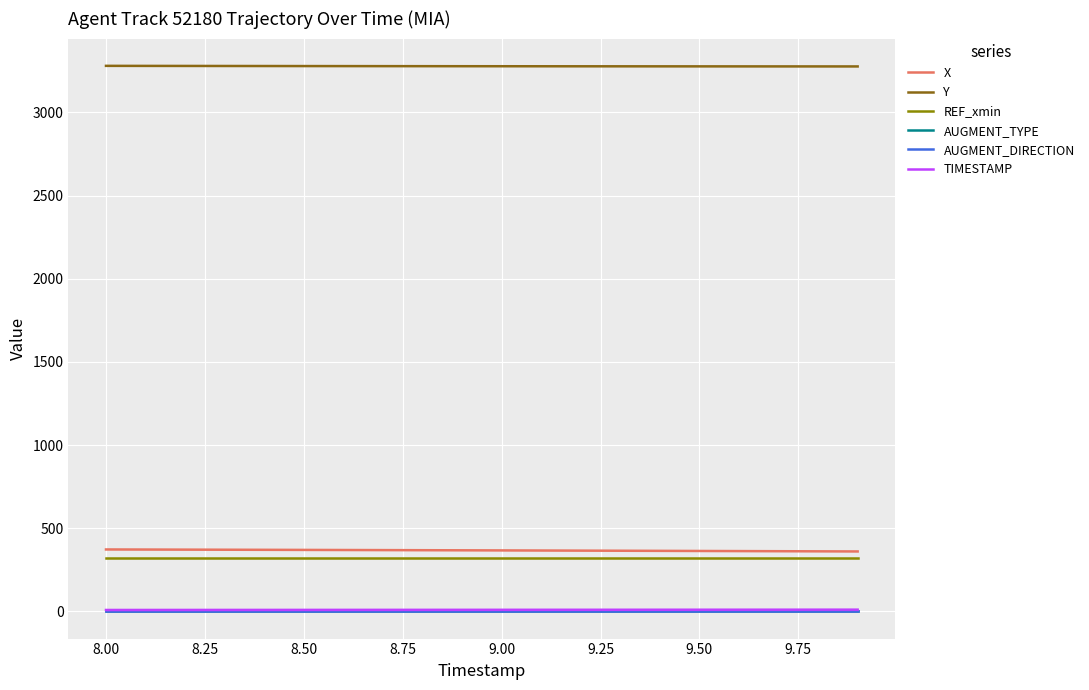

List the series in order of their peak value, lowest first.

AUGMENT_DIRECTION, AUGMENT_TYPE, TIMESTAMP, REF_xmin, X, Y